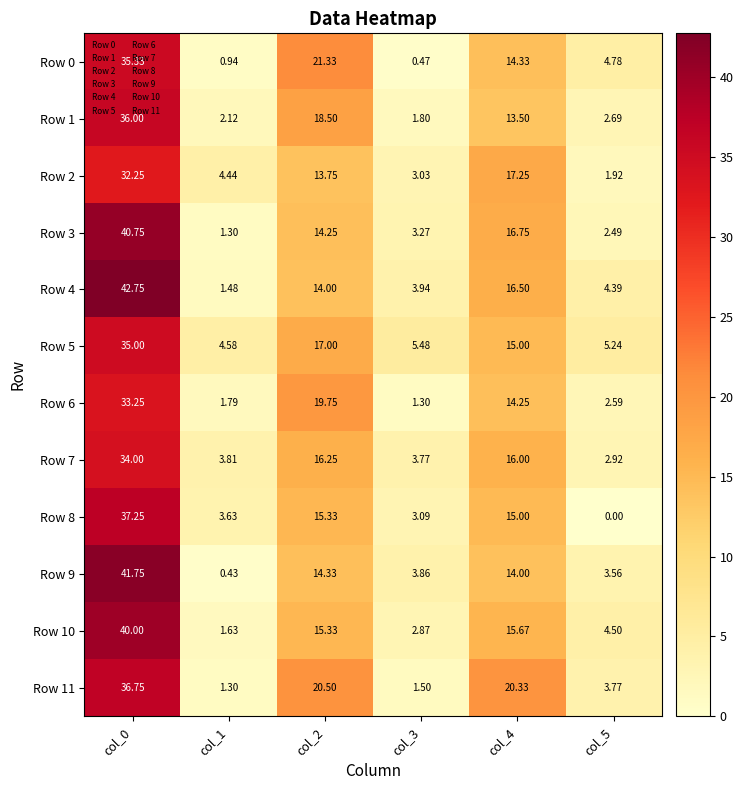

Is the value of Row 4 at col_1 greater than the value of Row 7 at col_1?

No